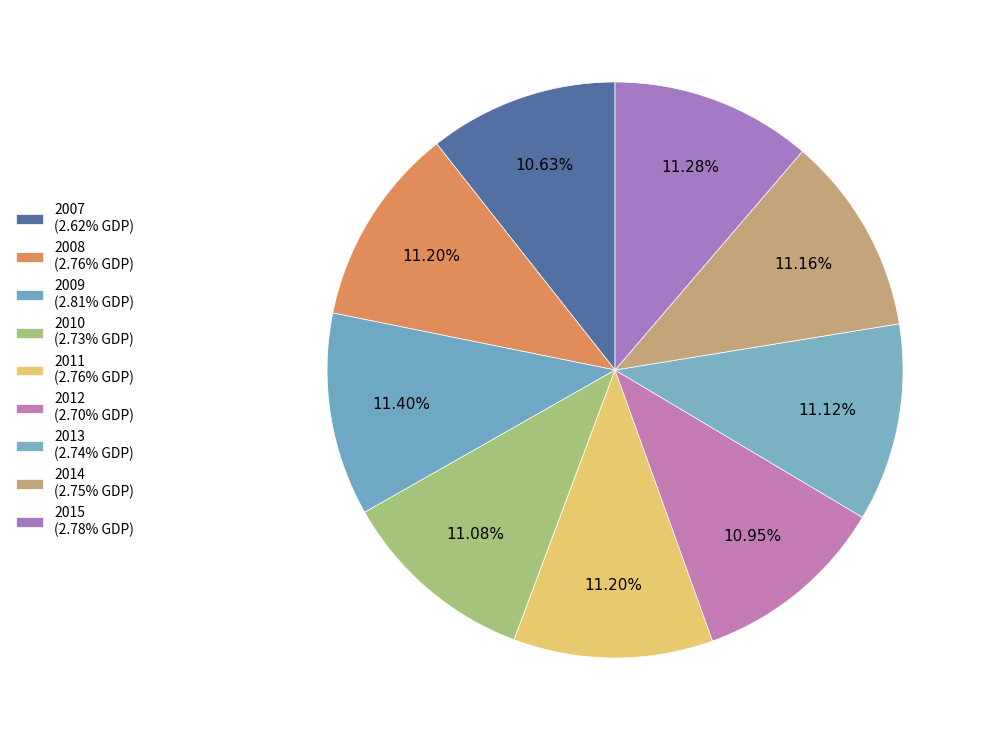

Is it true that 2015 is 11% of the pie?

True